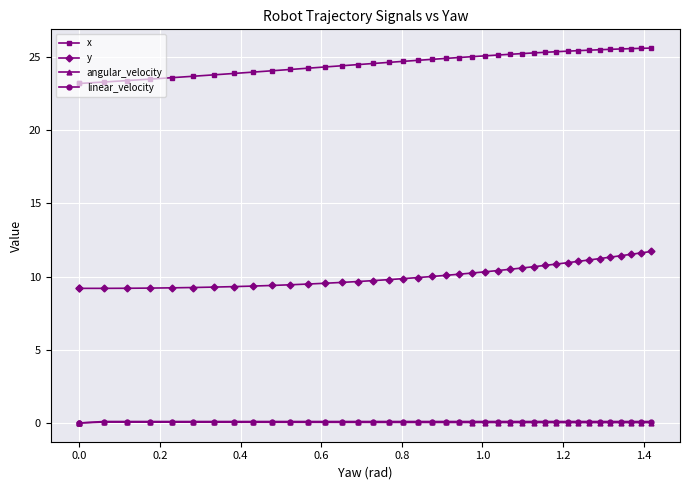

Which series has the largest total across all categories?

x